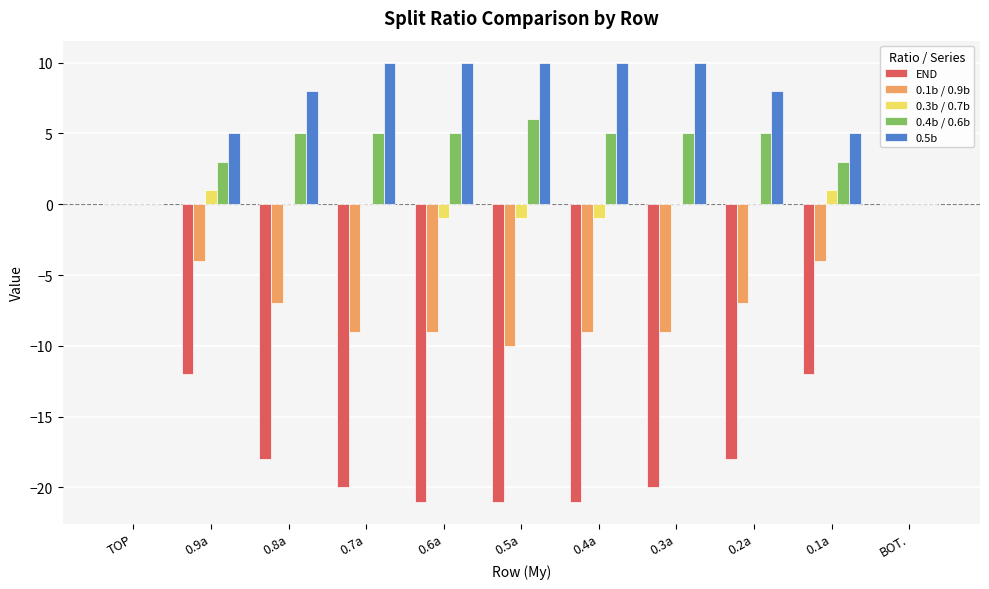

The 0.1b / 0.9b series shows -4 at 0.9a. True or false?

True